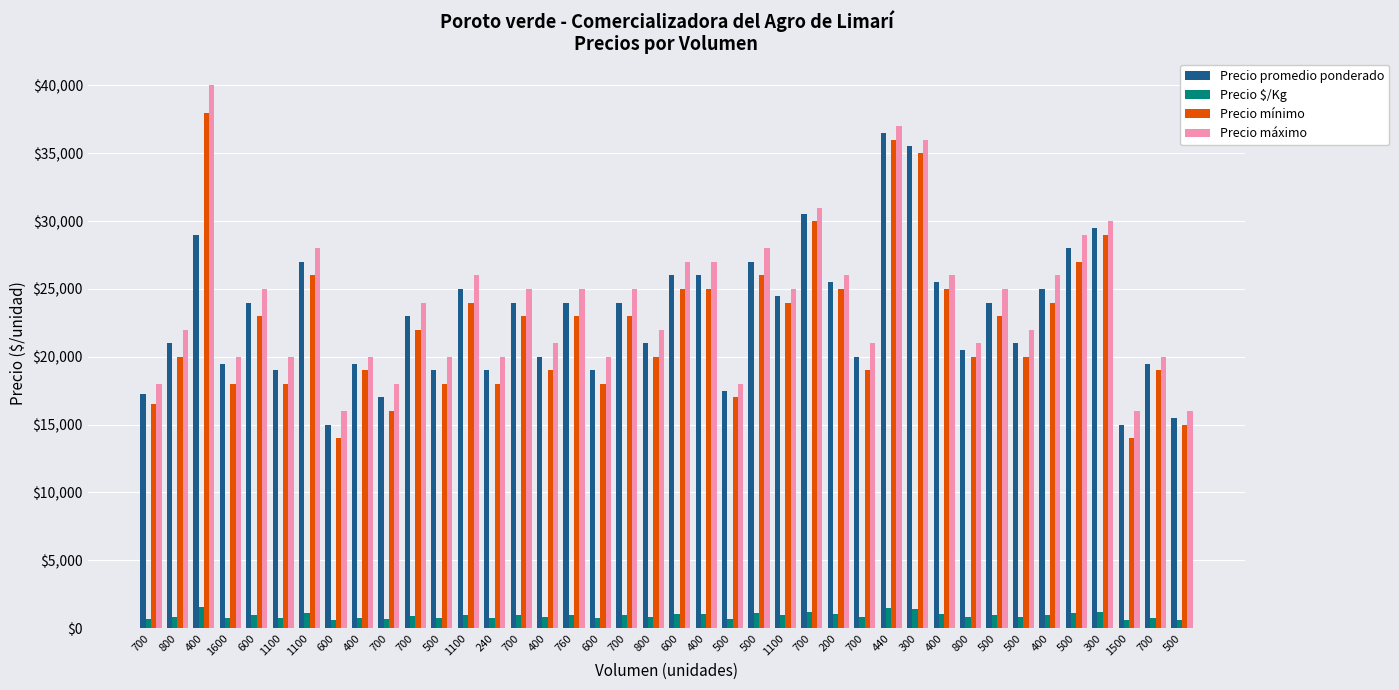

What are all the series names shown in the legend?

Precio promedio ponderado, Precio $/Kg, Precio mínimo, Precio máximo